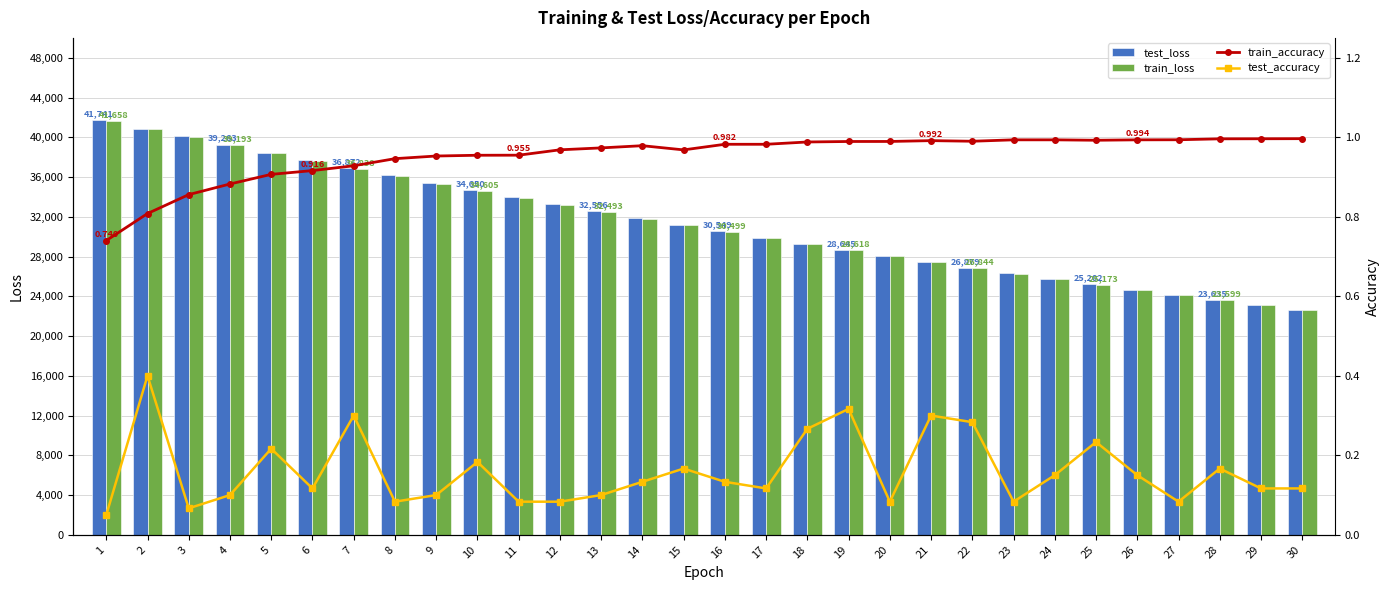

At which category does the chart reach its minimum across all series?

1